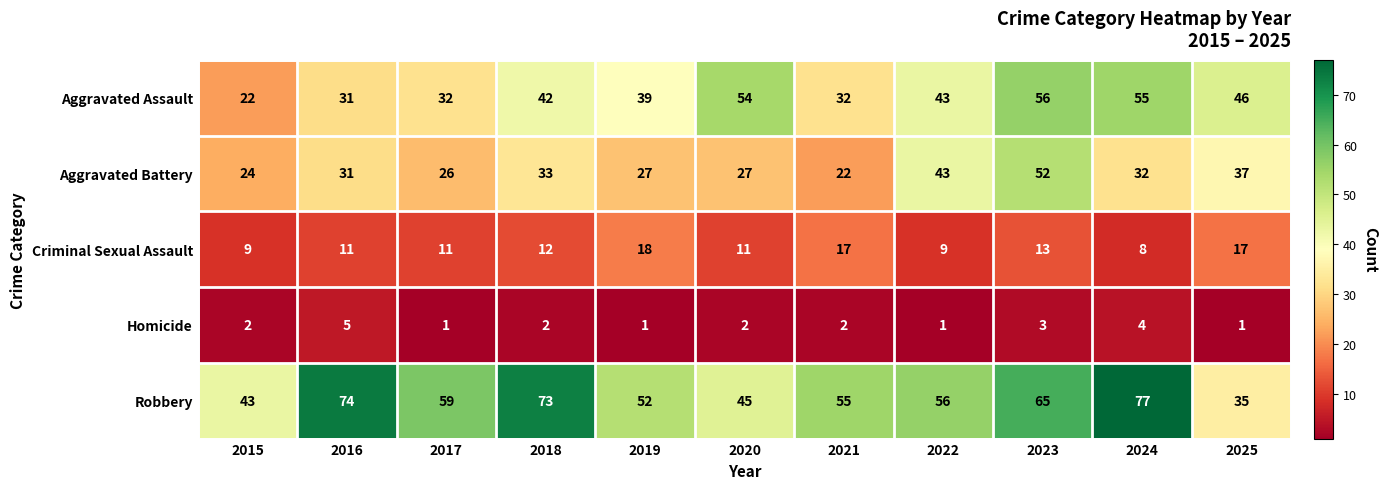

Which series has the largest range (max minus min)?

Robbery